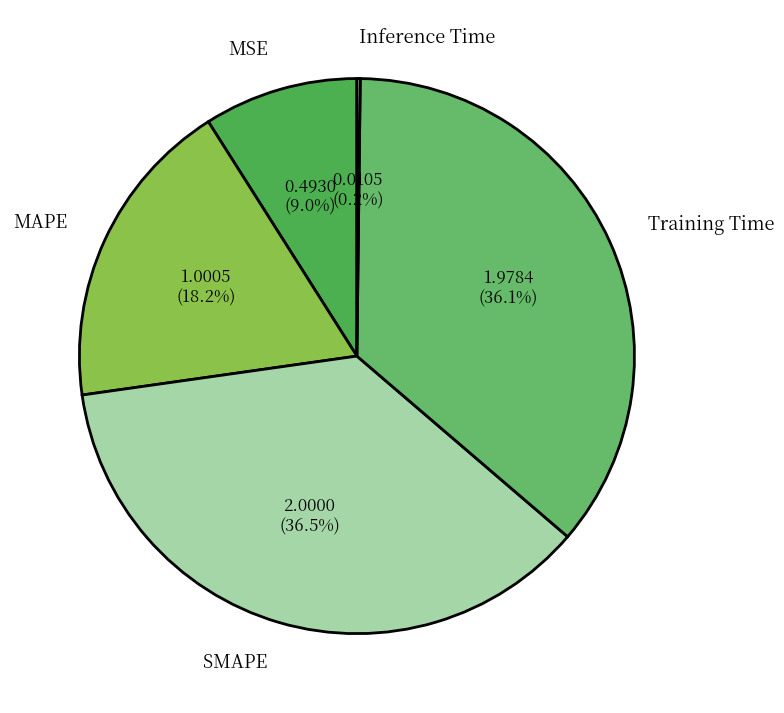

Does MSE represent more than half of the total?

No